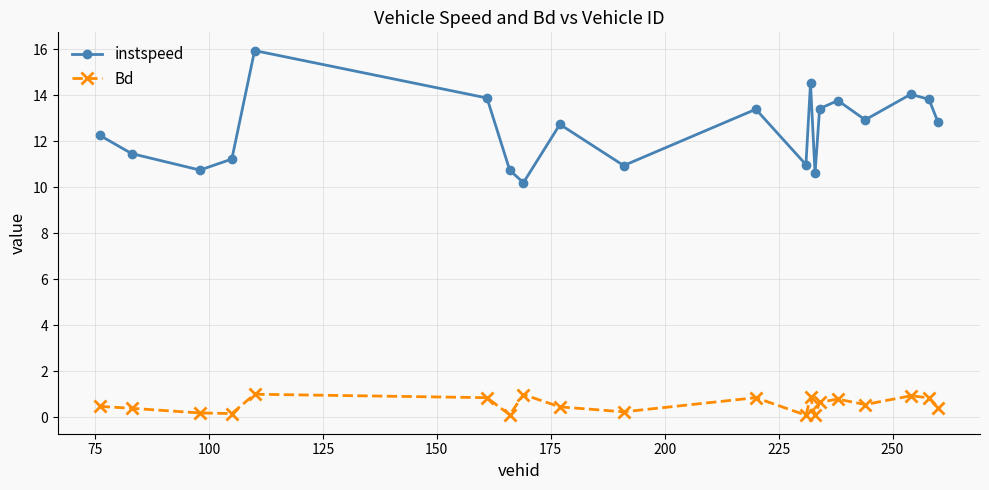

What is the value of the Bd point at the 2nd from the left?

0.4